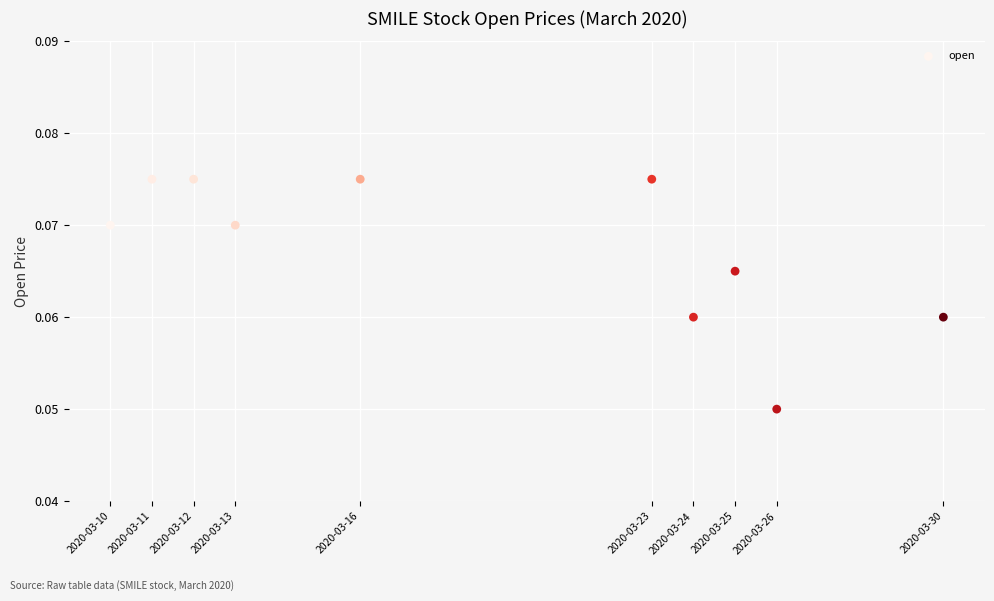

What is the average X value?

1584576000.0